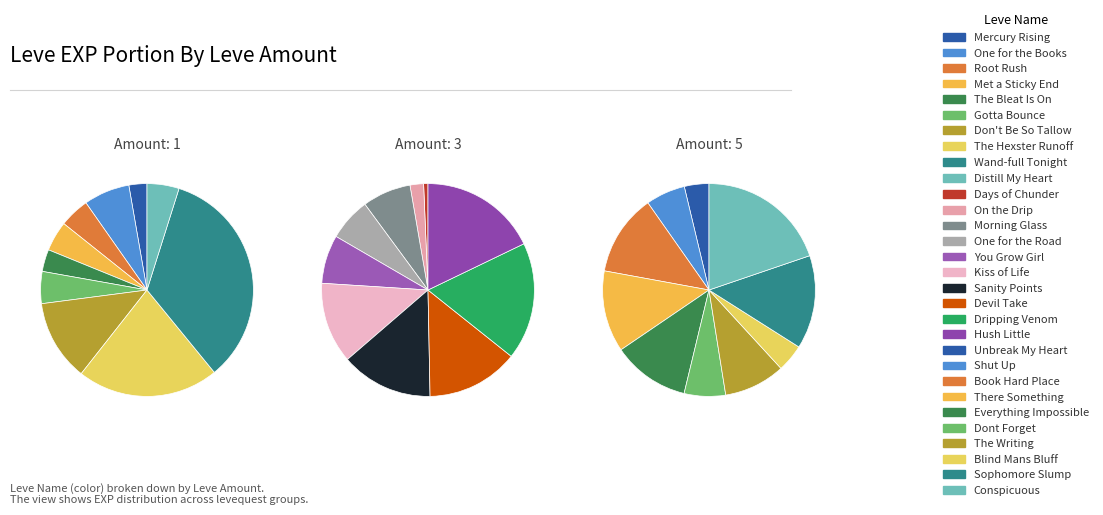

Does any single category account for the majority?

No